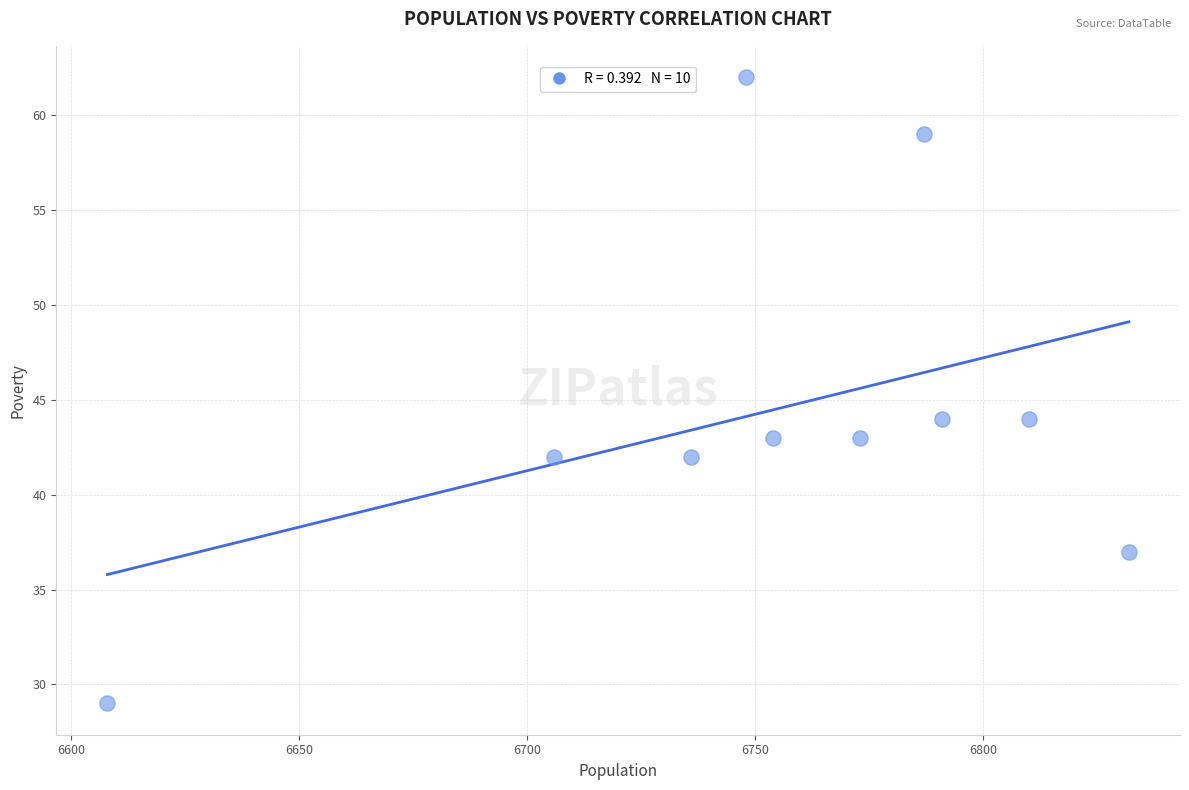

What is the average X value?

6754